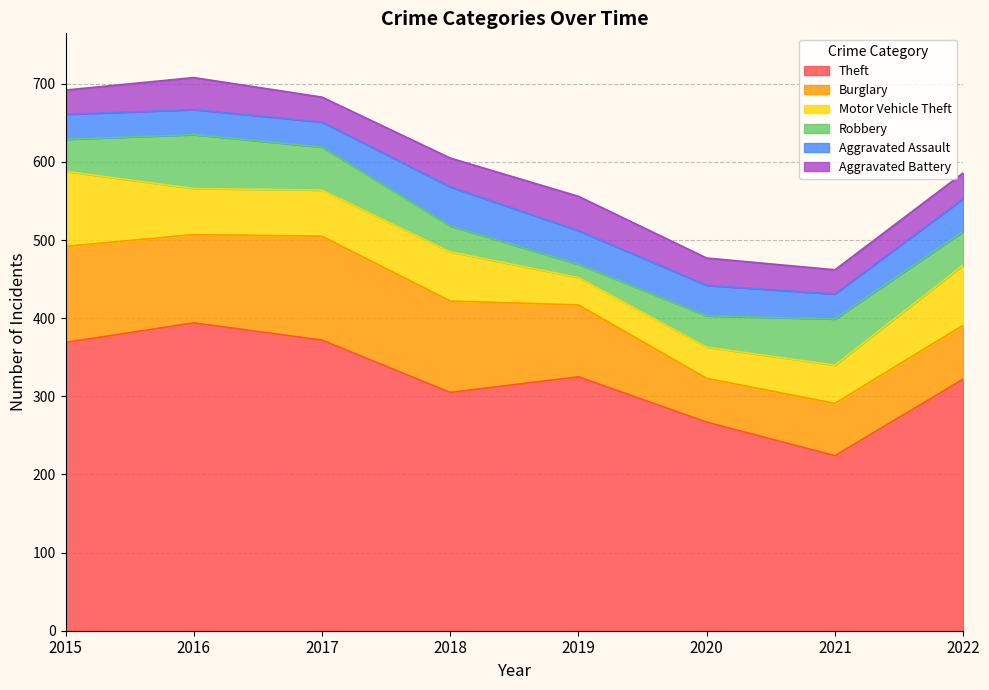

Where do Robbery and Aggravated Battery first cross each other?

2017 and 2018